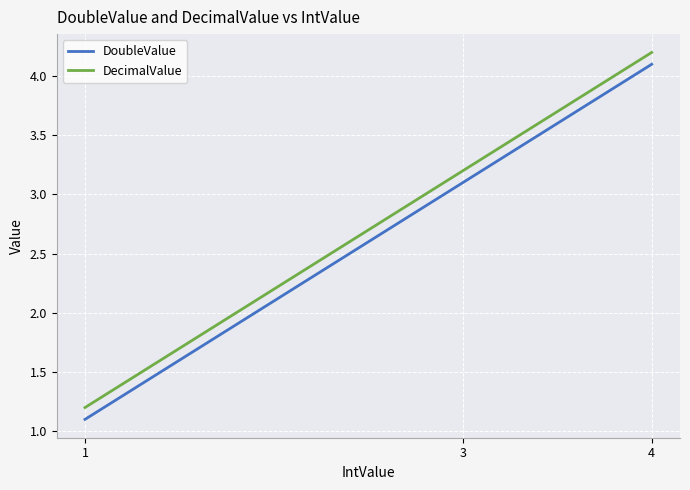

What are all the series names shown in the legend?

DoubleValue, DecimalValue